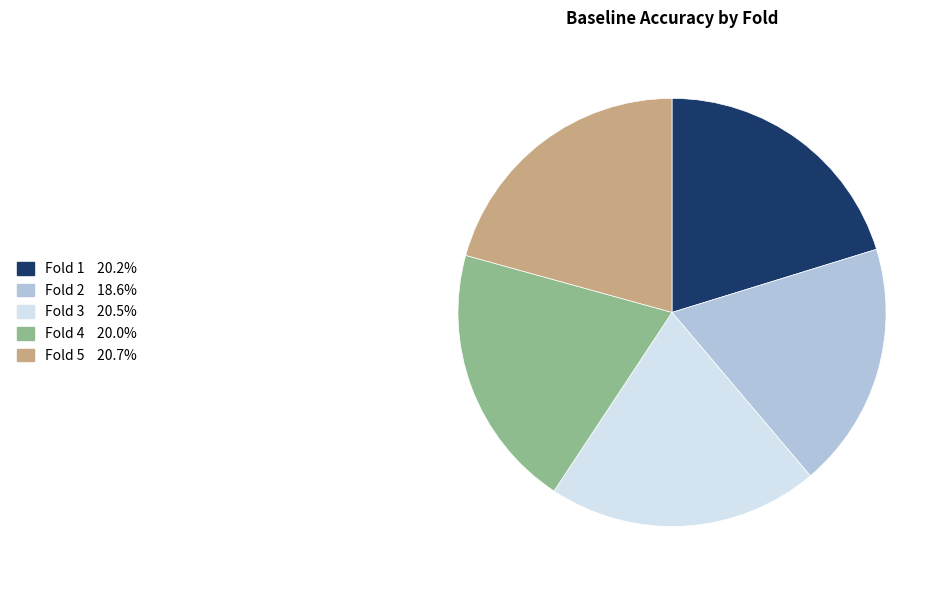

Is there a majority slice in this chart?

No